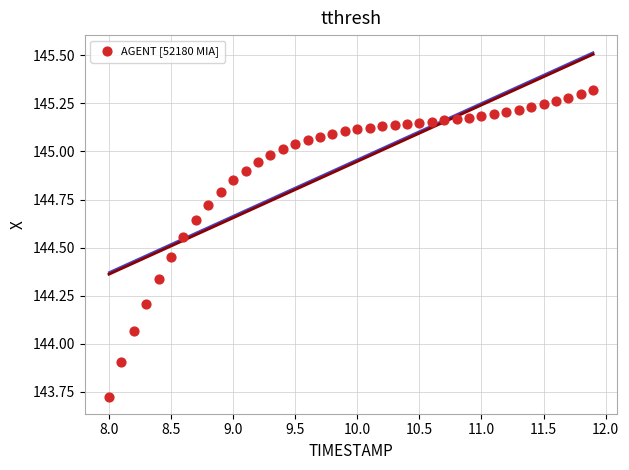

What is the range of Y values (max minus min)?

1.6